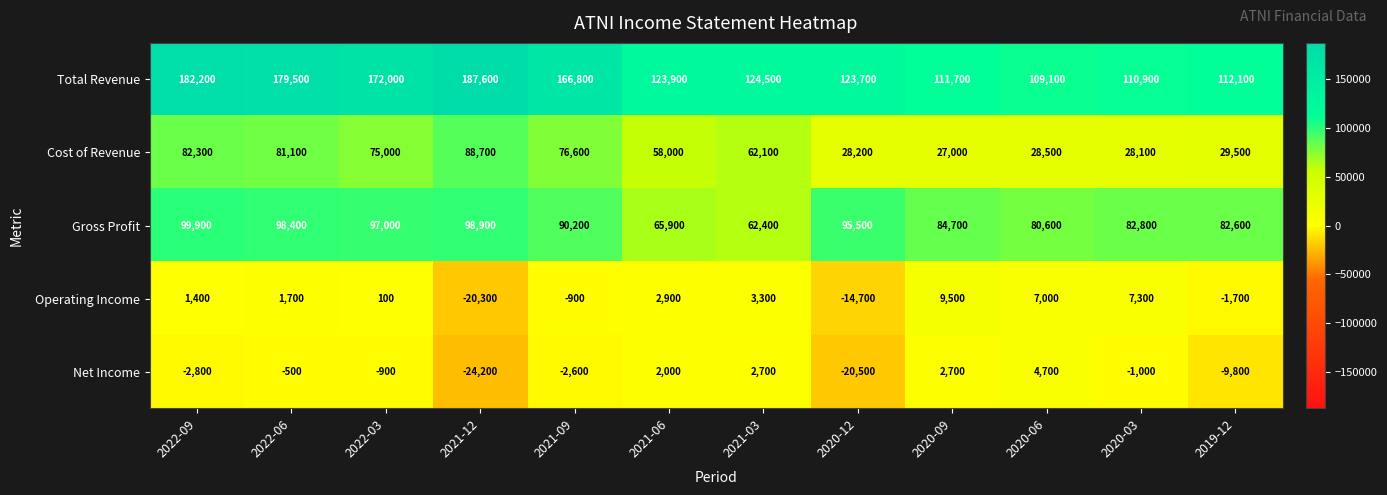

What is the sum of the Net Income values at 2020-12 and 2019-12?

-30300